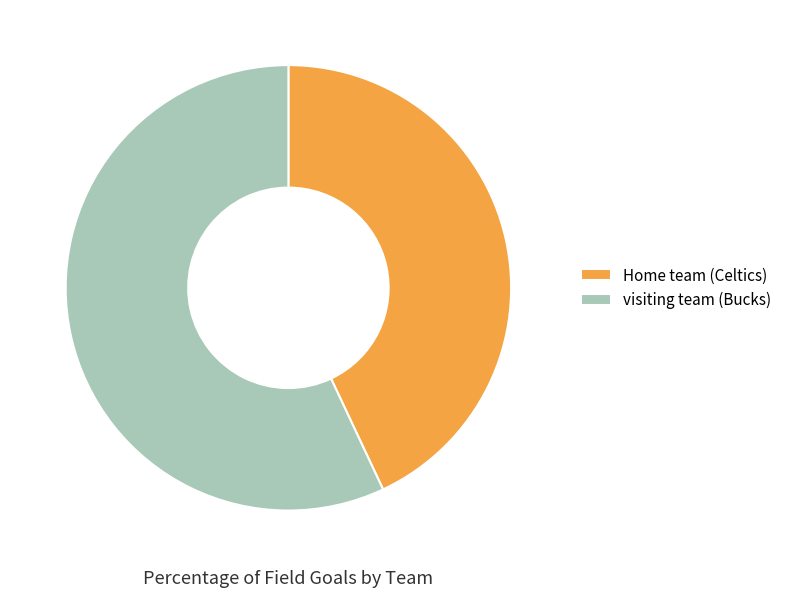

Is it true that Home team (Celtics) is 43% of the pie?

True